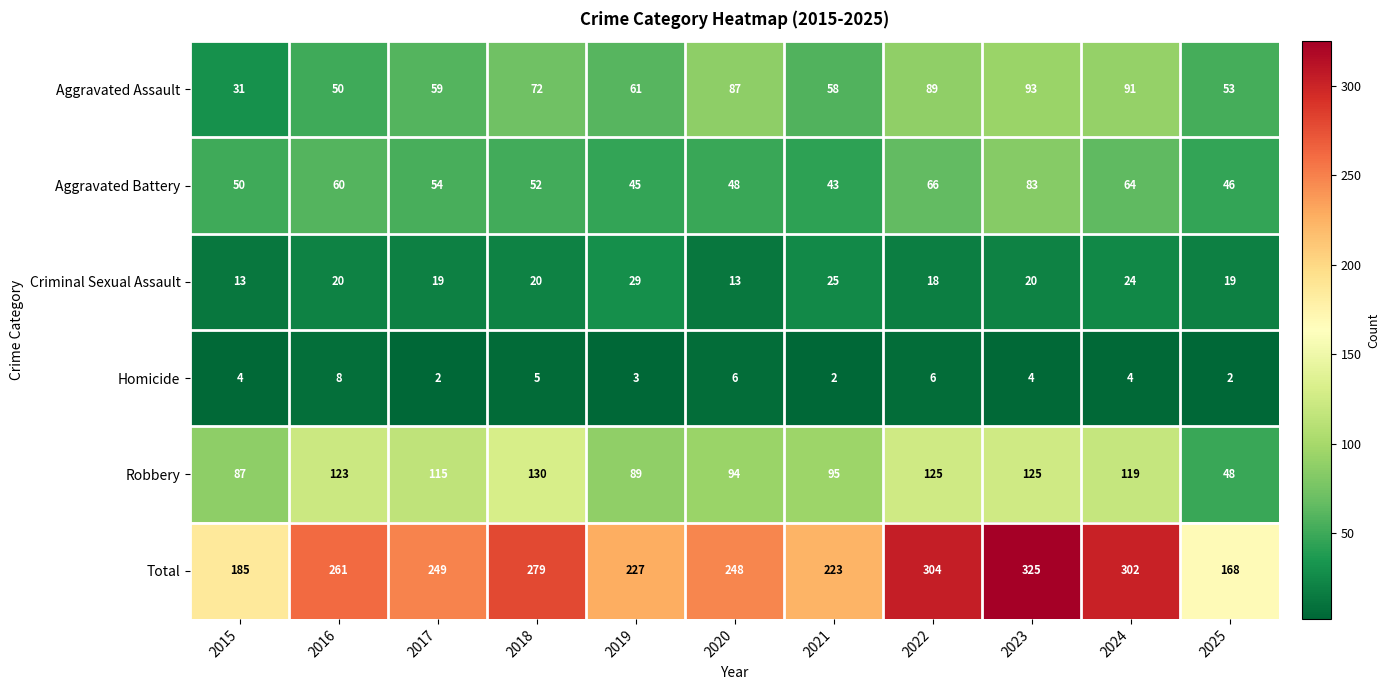

At which category is the sum across all series the highest?

2023